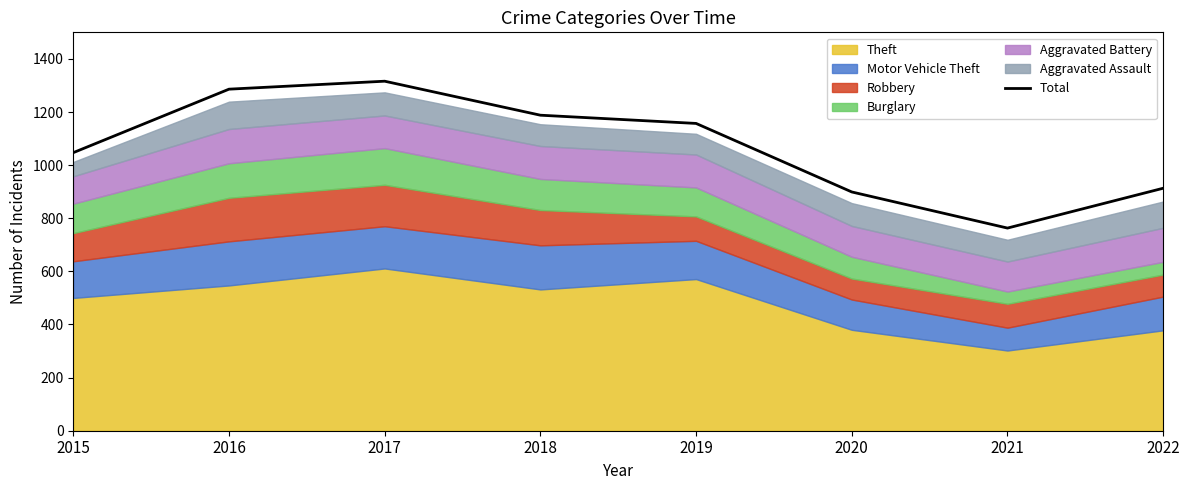

Rank the categories by value from highest to lowest.

2017, 2016, 2018, 2019, 2015, 2022, 2020, 2021